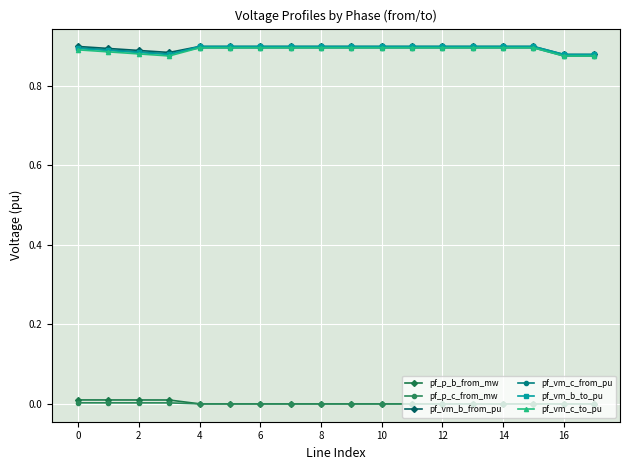

True or false: pf_vm_c_to_pu and pf_p_b_from_mw intersect in this chart.

False